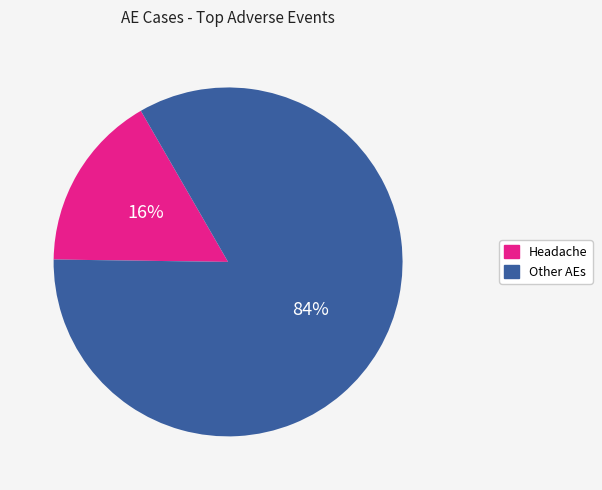

Is there a majority slice in this chart?

Yes